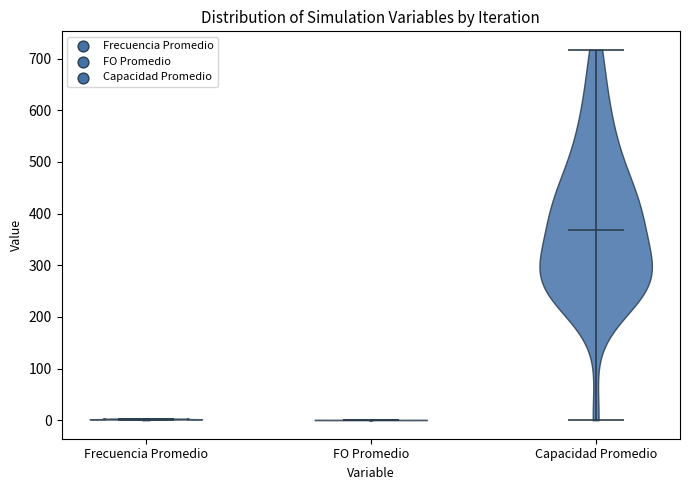

What is the lowest point the violin for FO Promedio reaches on the y-axis? The values are not printed on the chart, so give them approximately, as read against the axis.

0